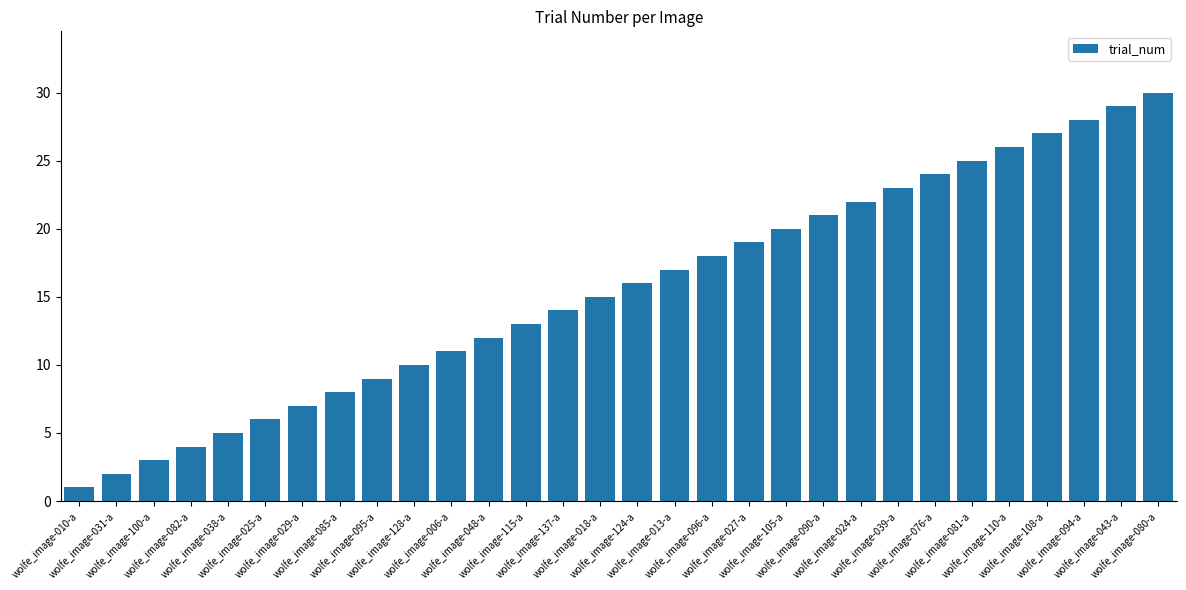

Which has a higher value, wolfe_image-048-a or wolfe_image-105-a?

wolfe_image-105-a